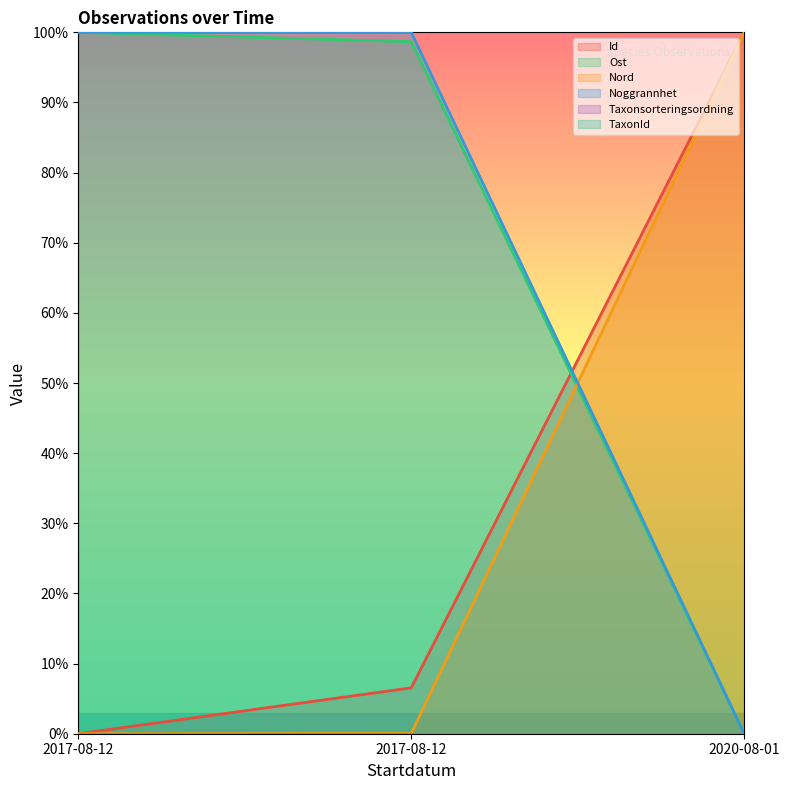

What is the greatest value displayed?

100.0